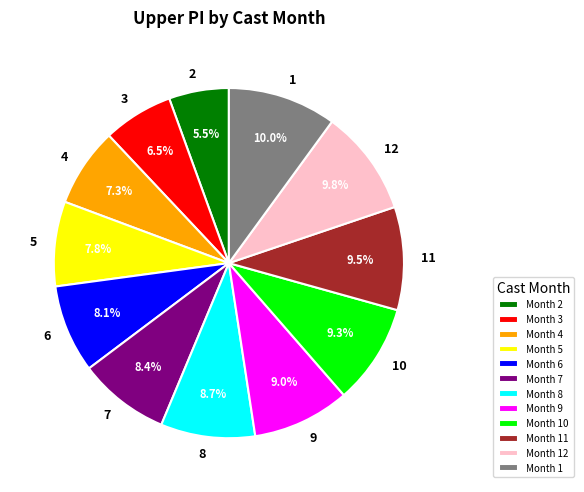

Combined, do 8 and 5 account for over 50%?

No